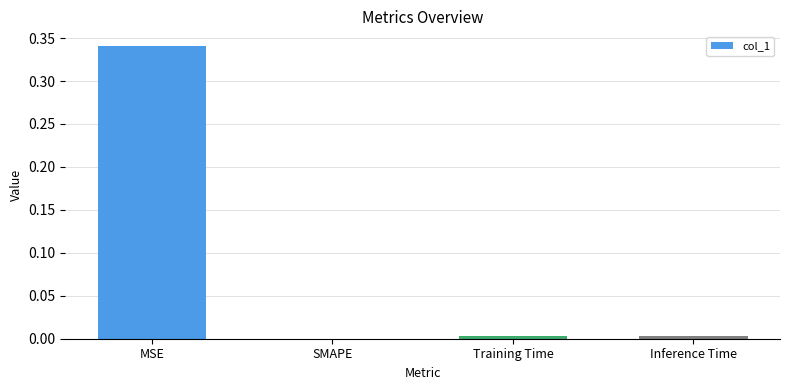

How many positive values are there?

3